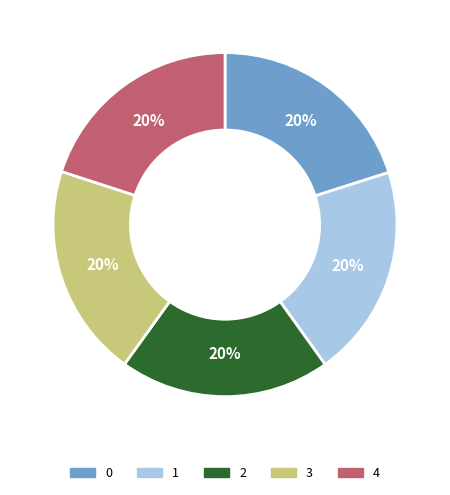

To the nearest percent, what portion does 2 represent?

20%